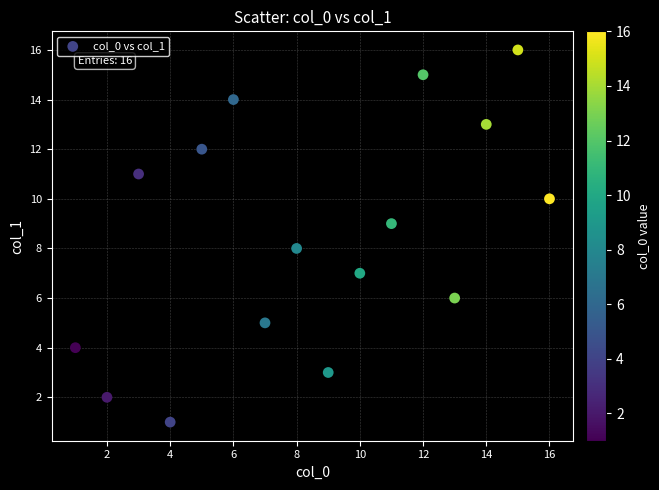

What is the range of Y values (max minus min)?

15